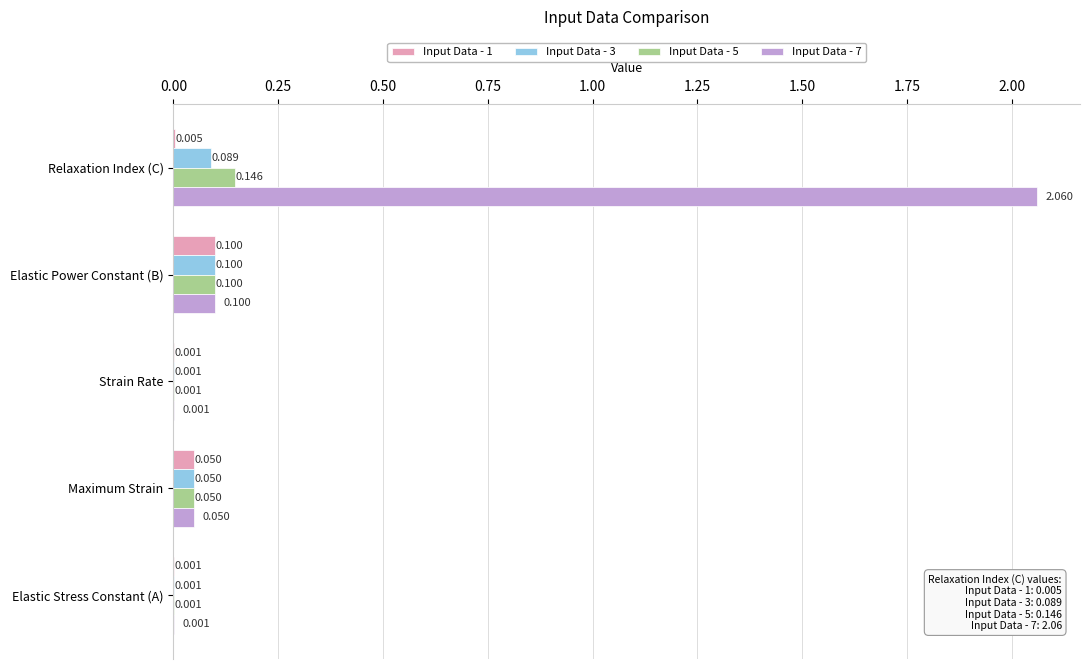

What are all the series names shown in the legend?

Input Data - 1, Input Data - 3, Input Data - 5, Input Data - 7